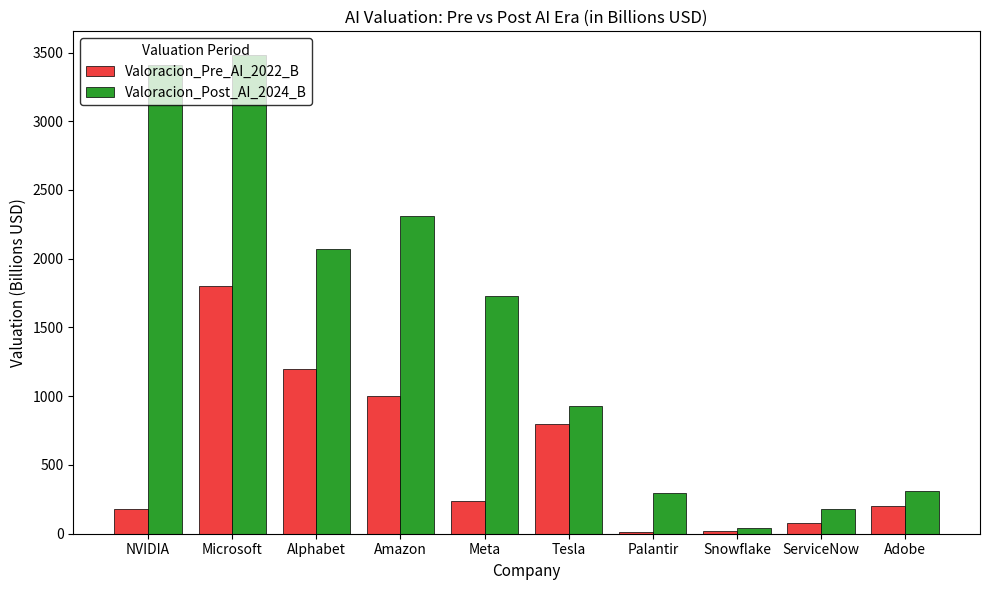

What is the difference between the maximum and minimum values in the Valoracion_Post_AI_2024_B series?

3435